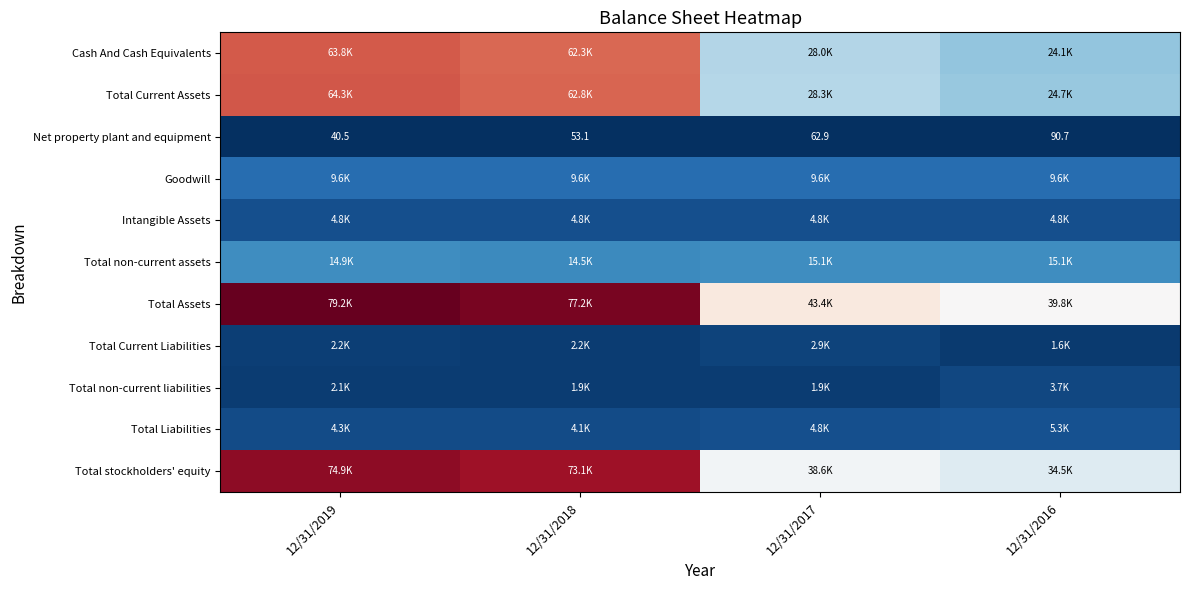

At how many categories does at least one series exceed 78074?

1